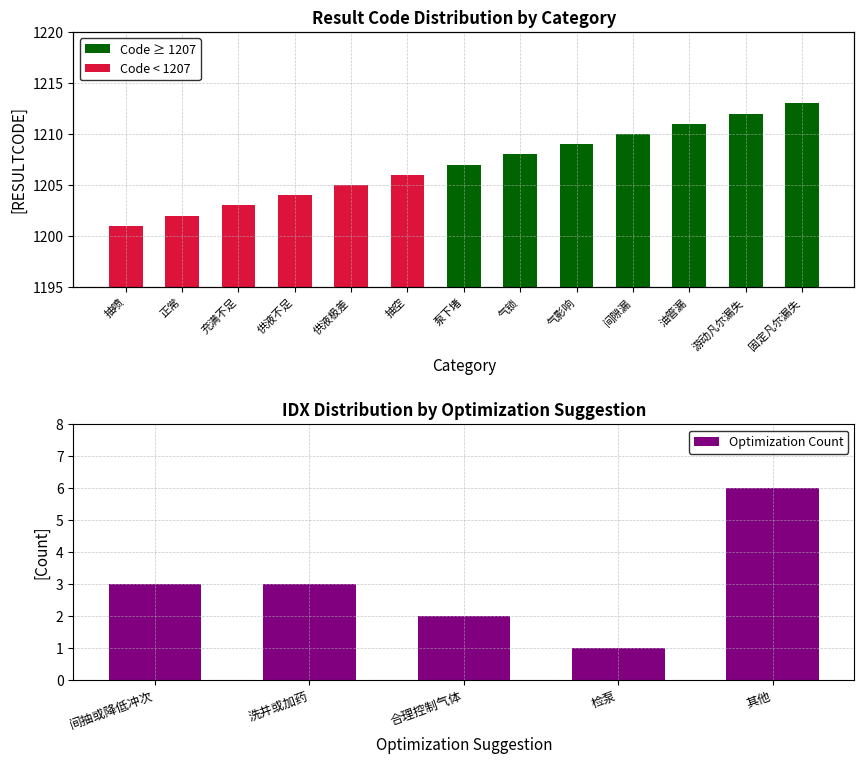

Are the bars horizontal?

No